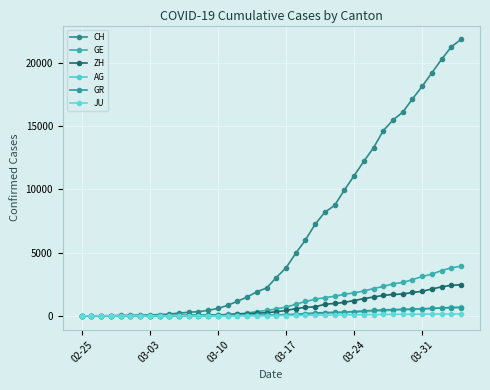

True or false: CH and ZH cross at least once.

False